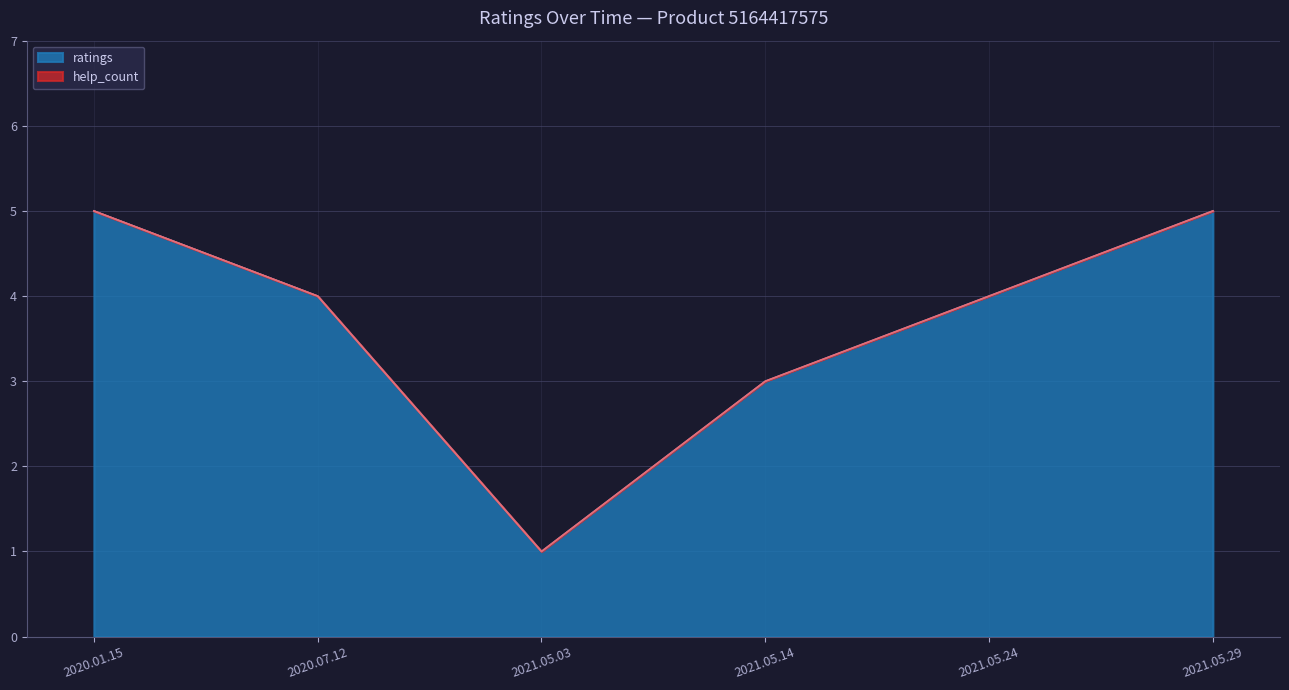

Is it true that help_count equals 0 at 2021.05.14?

True